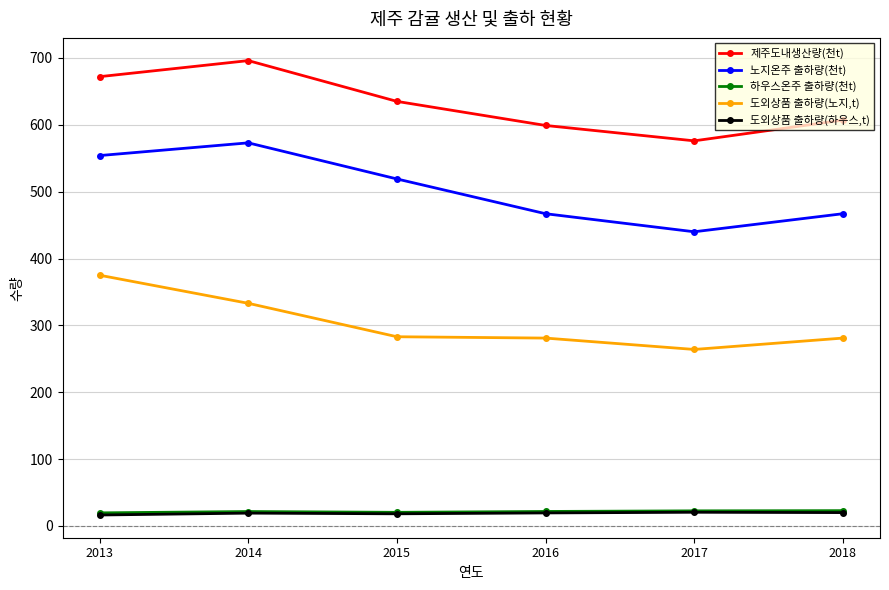

Read the 도외상품 출하량(노지,t) value at 2016.

281.0